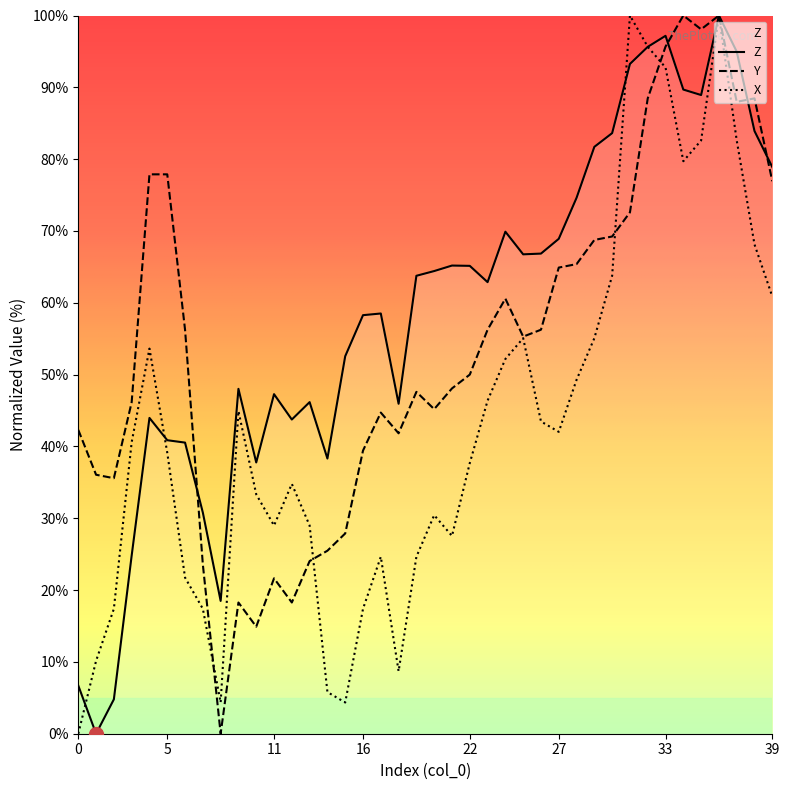

Reading left to right, transcribe all the data shown in this chart.

Z: 0=6.7	1=0.0	2=4.8	3=24.8	4=44.0	5=40.9	6=40.5	7=30.8	8=18.5	9=48.0	10=37.8	11=47.3	12=43.7	13=46.2	14=38.3	15=52.6	16=58.3	17=58.5	18=45.9	19=63.8	20=64.4	21=65.2	22=65.1	23=62.9	24=69.9	25=66.7	26=66.8	27=68.9	28=74.6	29=81.7	30=83.6	31=93.3	32=95.6	33=97.2	34=89.7	35=88.9	36=100.0	37=95.0	38=83.9	39=78.9
Y: 0=42.3	1=36.1	2=35.6	3=46.2	4=77.9	5=77.9	6=56.2	7=23.6	8=0.0	9=18.3	10=14.9	11=21.6	12=18.3	13=24.0	14=25.5	15=27.9	16=39.4	17=44.7	18=41.8	19=47.6	20=45.2	21=48.1	22=50.0	23=56.2	24=60.6	25=55.3	26=56.2	27=64.9	28=65.4	29=68.7	30=69.2	31=72.6	32=88.5	33=95.7	34=100.0	35=98.1	36=100.0	37=88.0	38=88.5	39=76.9
X: 0=0.0	1=10.1	2=17.4	3=40.6	4=53.6	5=39.1	6=21.7	7=17.4	8=4.3	9=44.9	10=33.3	11=29.0	12=34.8	13=29.0	14=5.8	15=4.3	16=17.4	17=24.6	18=8.7	19=24.6	20=30.4	21=27.5	22=37.7	23=46.4	24=52.2	25=55.1	26=43.5	27=42.0	28=49.3	29=55.1	30=63.8	31=100.0	32=95.7	33=92.8	34=79.7	35=82.6	36=100.0	37=82.6	38=68.1	39=60.9